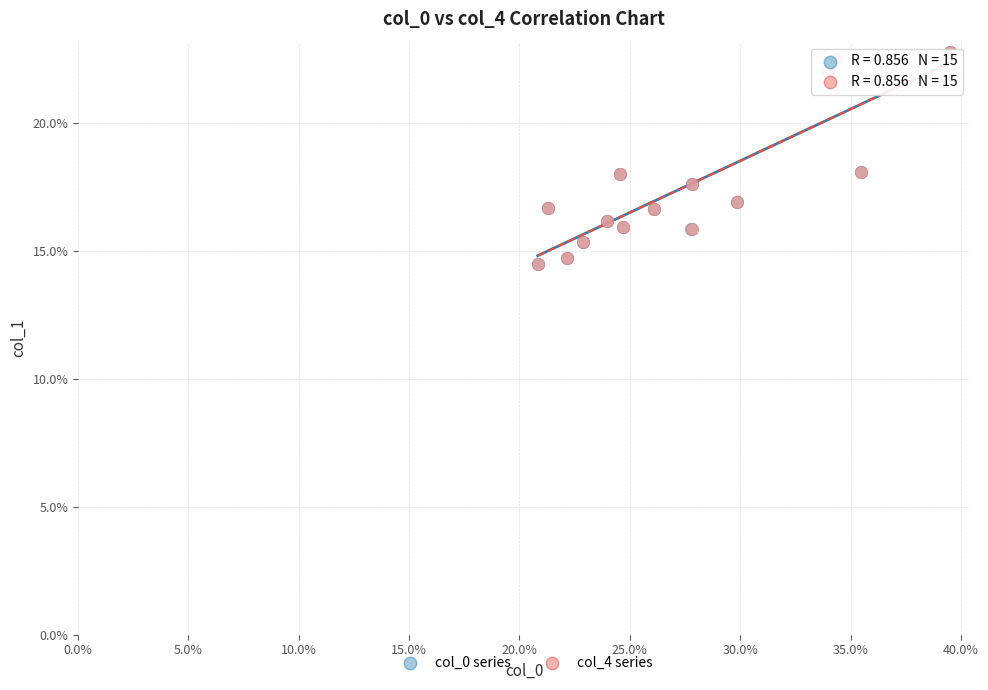

What are all the series names shown in the legend?

col_0 series, col_4 series